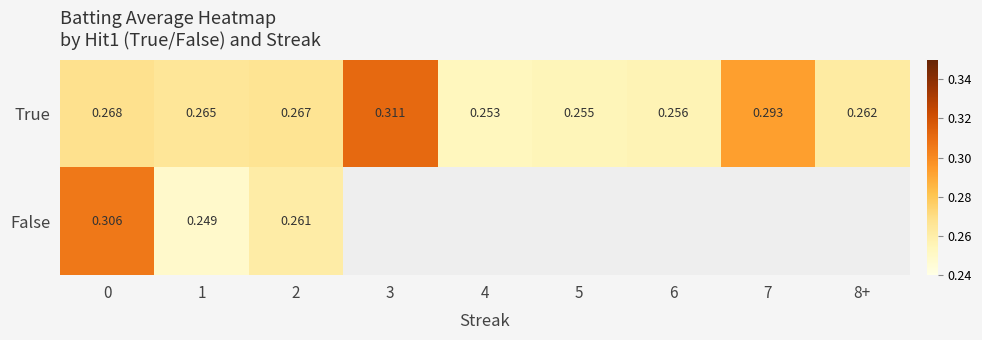

Rank the series at 0 from highest to lowest value.

False, True